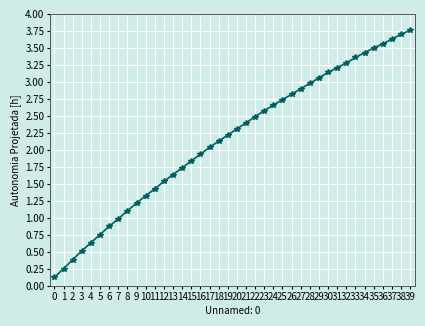

What is the average value?

2.2